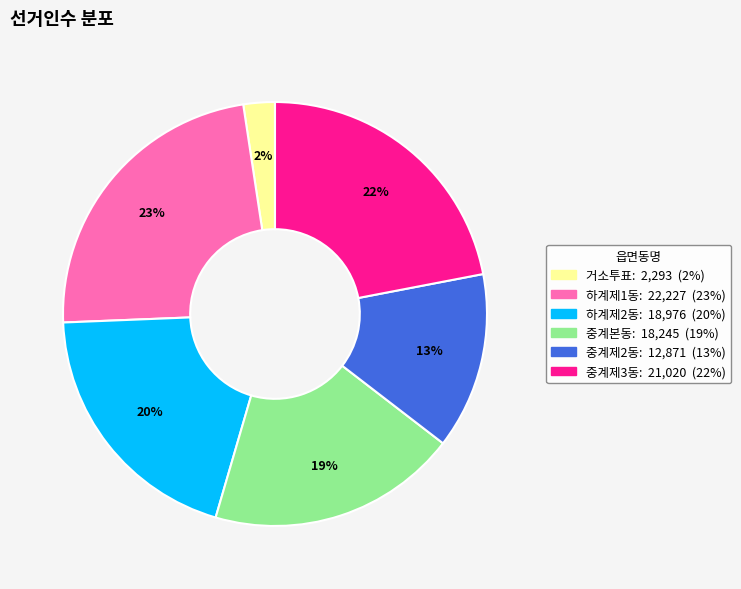

Combined, do 거소투표 and 중계본동 account for over 50%?

No